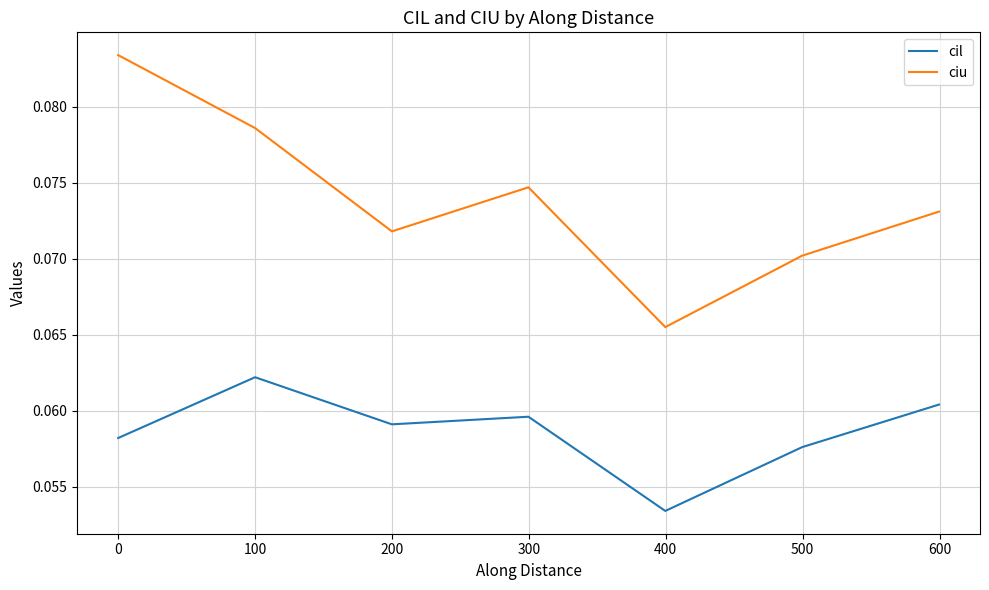

List the series in order of their overall mean, highest first.

ciu, cil